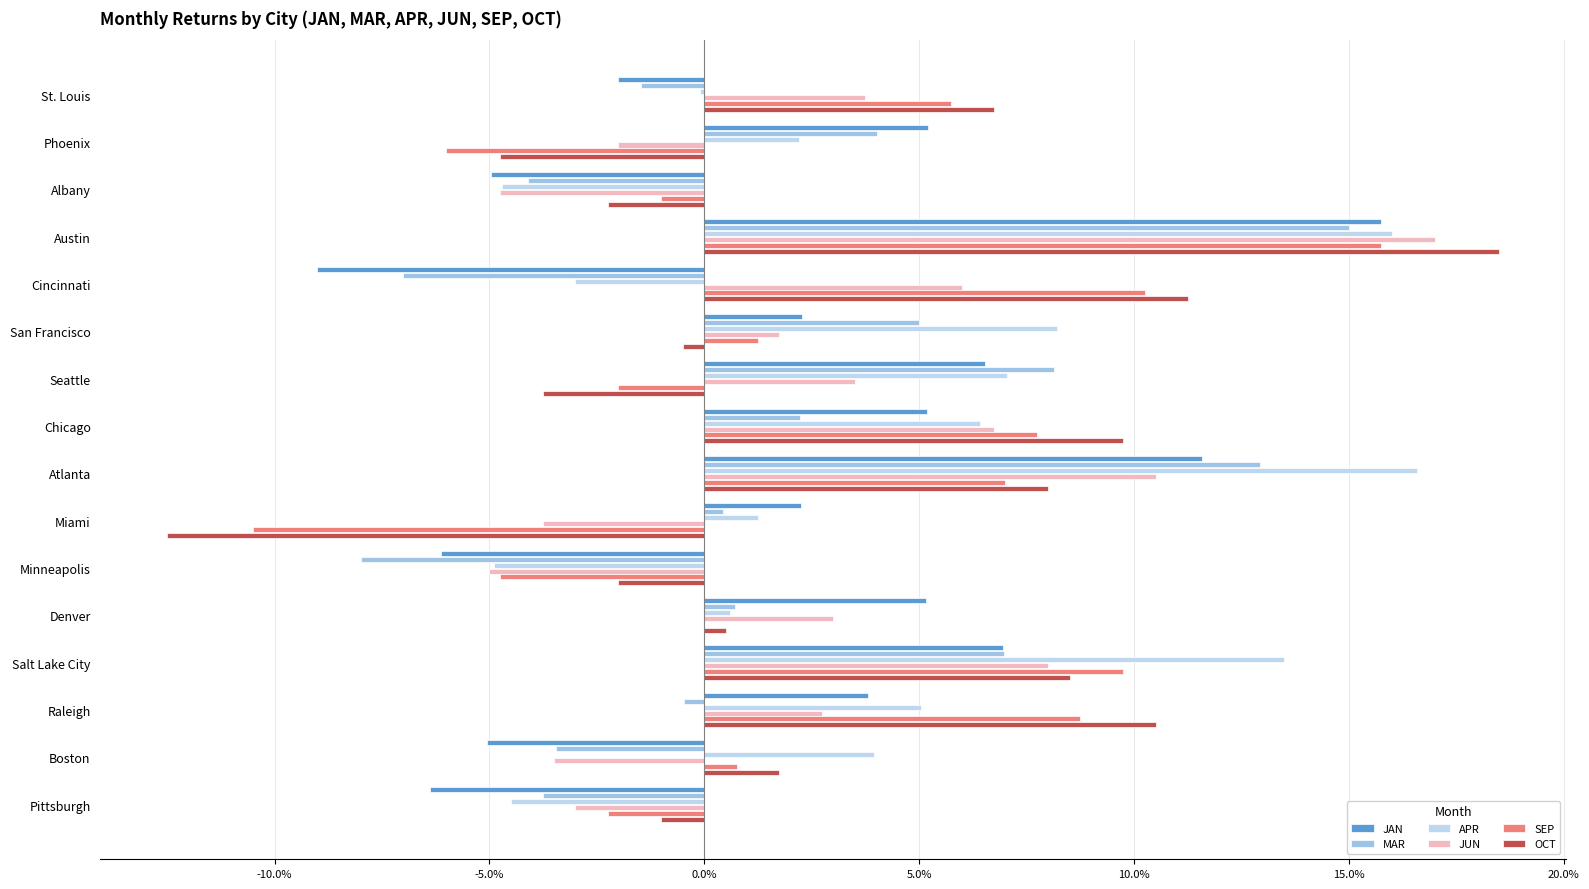

What is the difference between the maximum and minimum values in the JAN series?

0.2